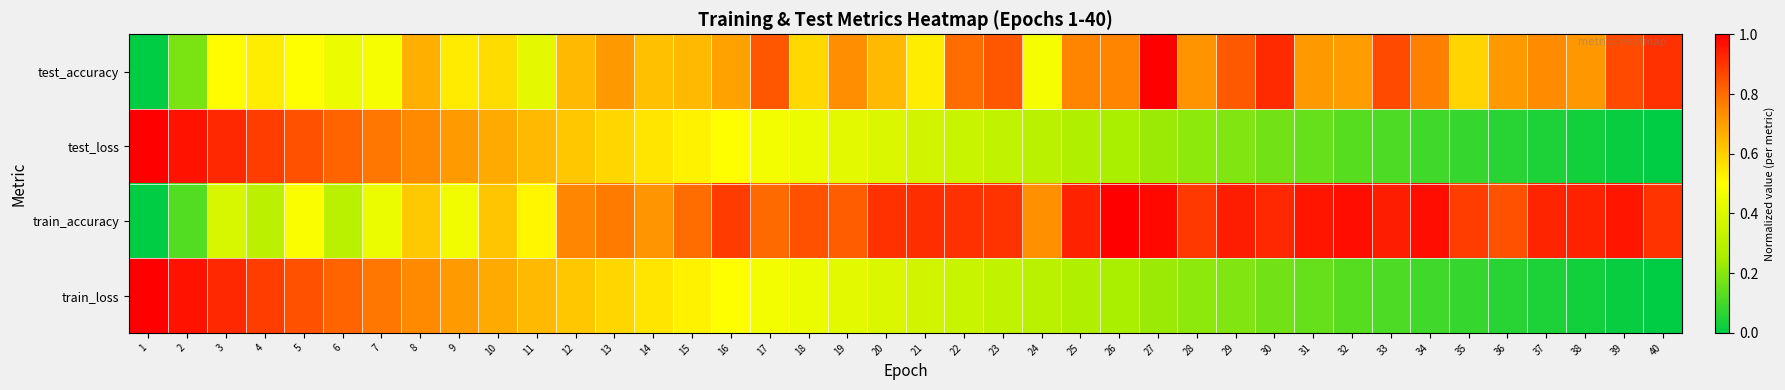

Rank the series at 7 from highest to lowest value.

test_loss, train_loss, test_accuracy, train_accuracy